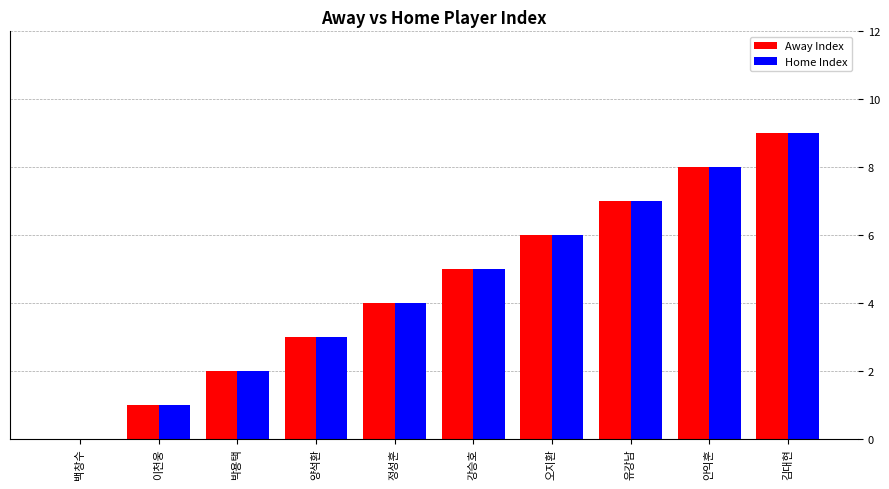

Is it true that Home Index equals 9 at 김대현?

True